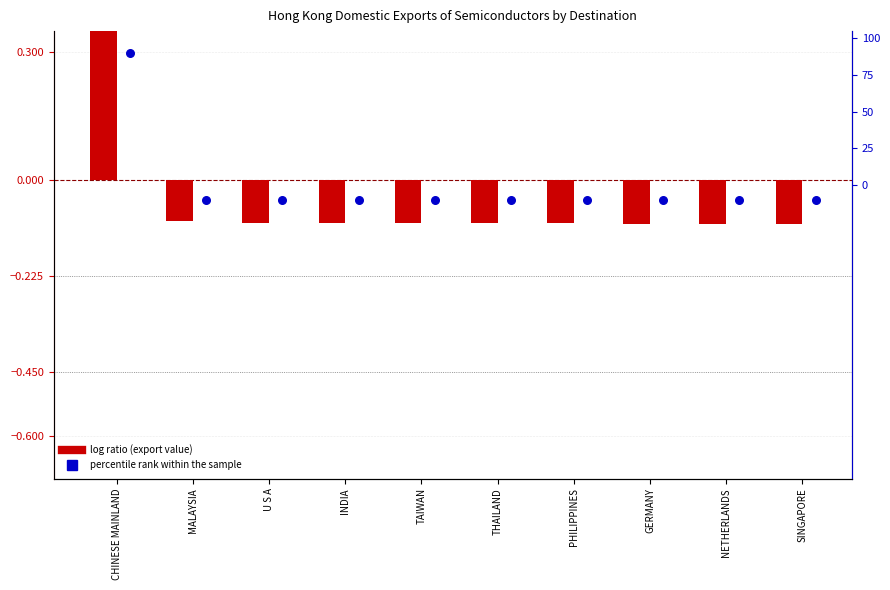

Is the value of log ratio (201712 export value) at MALAYSIA greater than the value of percentile rank within the sample at CHINESE MAINLAND?

No